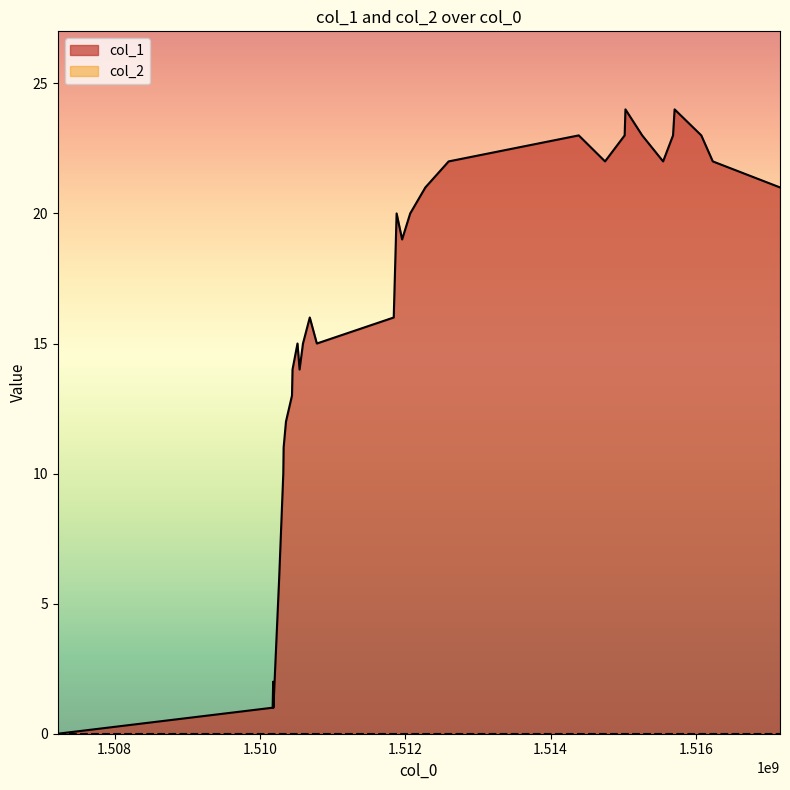

Which category has the highest value across all series?

1515031446